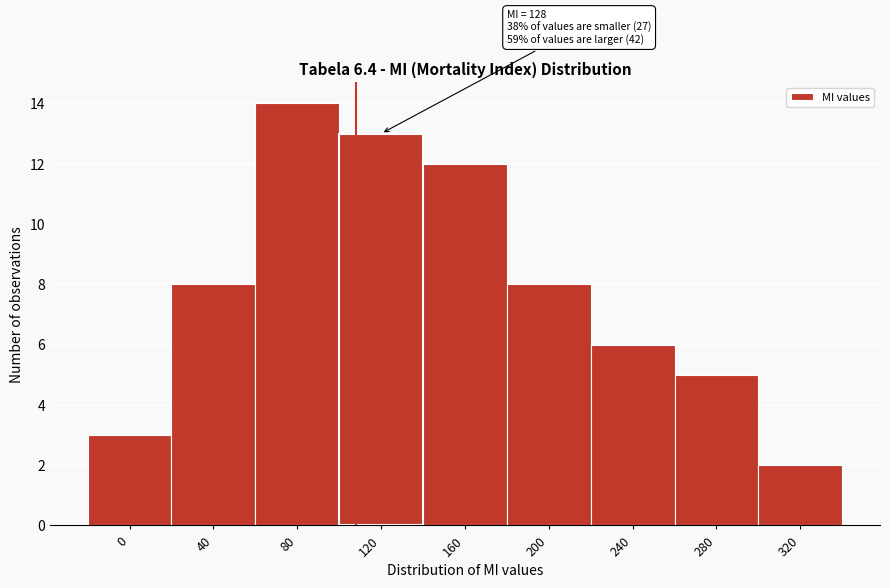

Reading left to right, list all the values displayed in this chart.

0=3	40=8	80=14	120=13	160=12	200=8	240=6	280=5	320=2